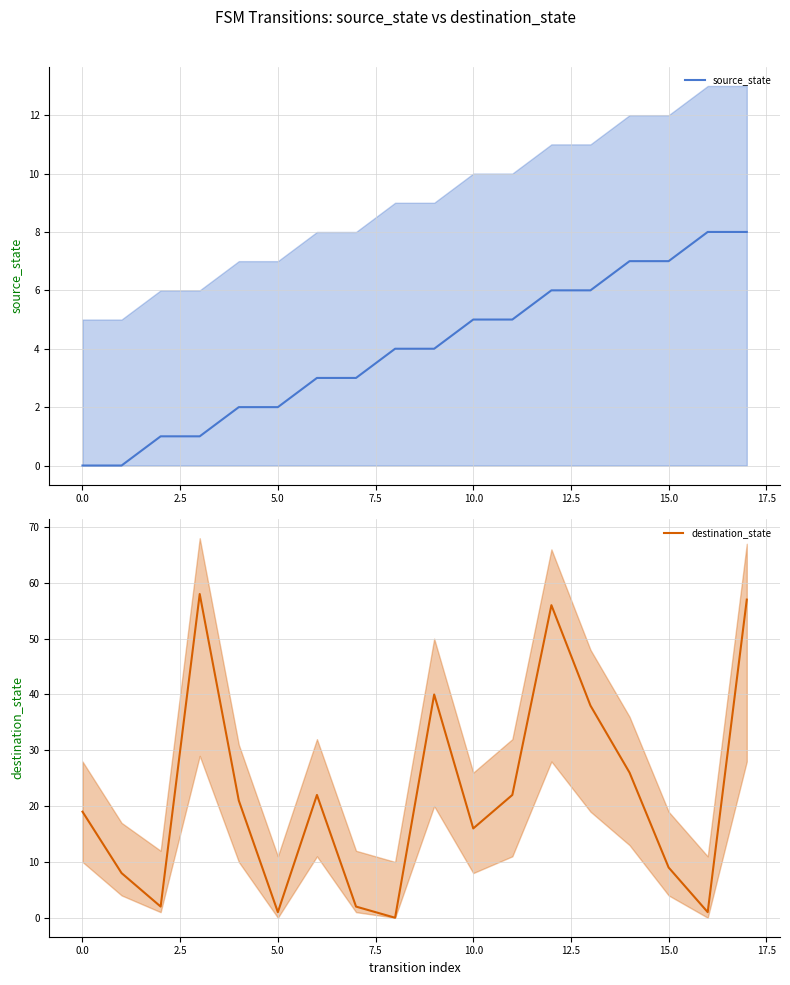

List the series in order of their peak value, lowest first.

source_state, destination_state